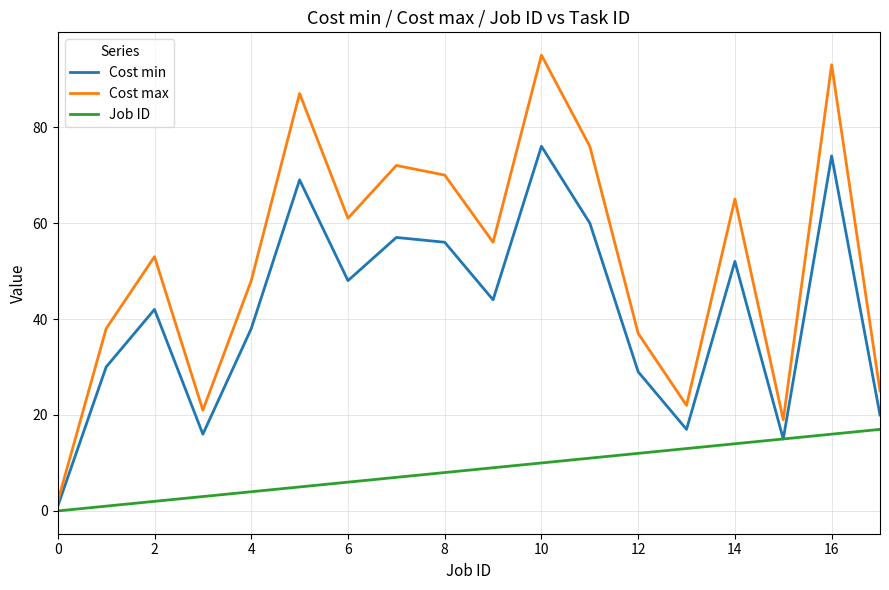

Rank the series by their maximum value, from highest to lowest.

Cost max, Cost min, Job ID